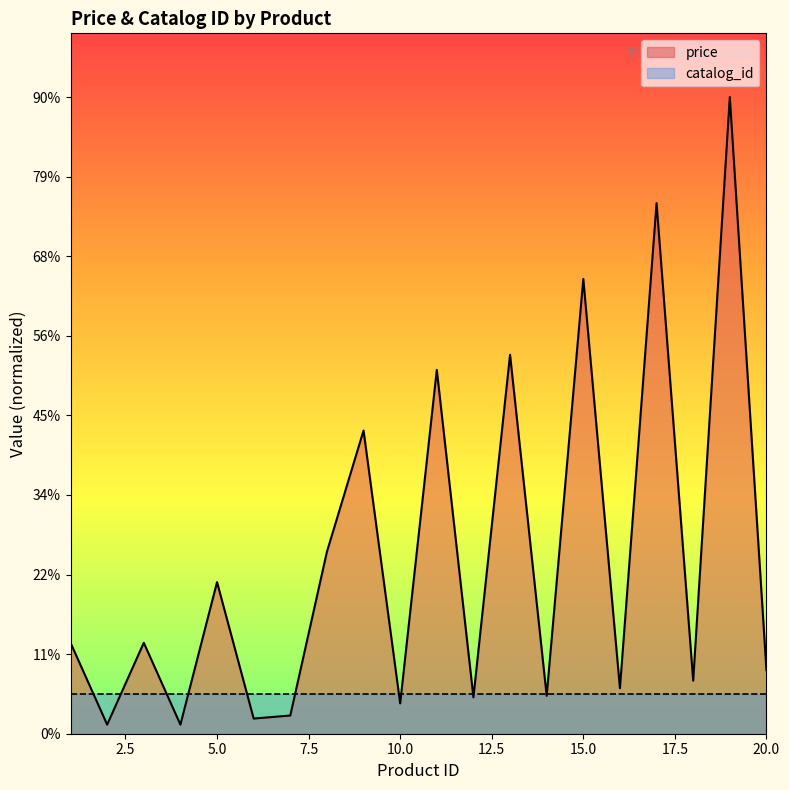

What is the sum of the values at 16 and 9?

219.0